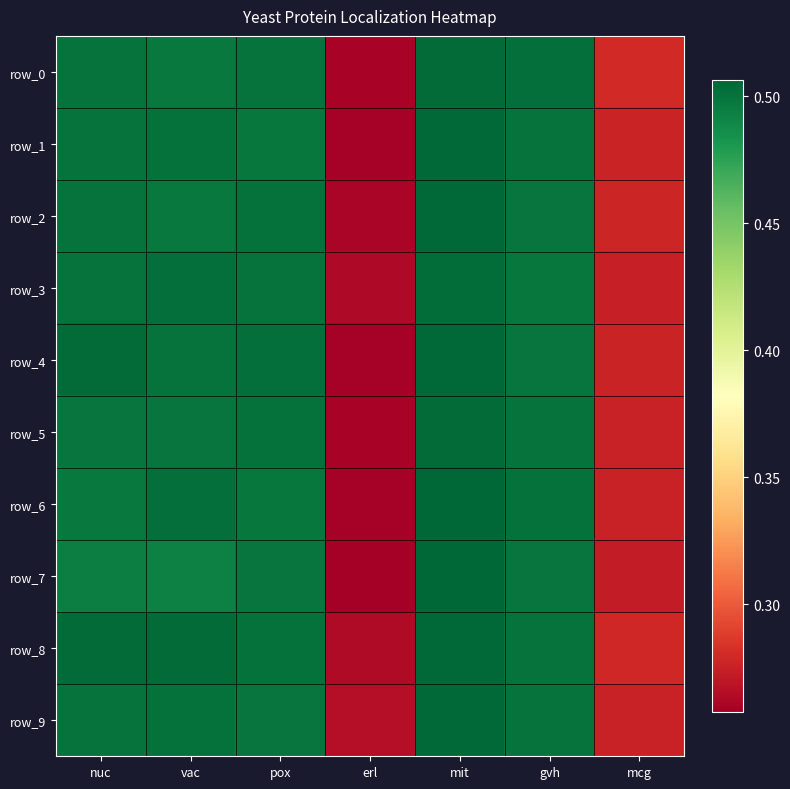

List the series in order of their peak value, highest first.

row_7, row_6, row_2, row_8, row_4, row_9, row_1, row_0, row_5, row_3